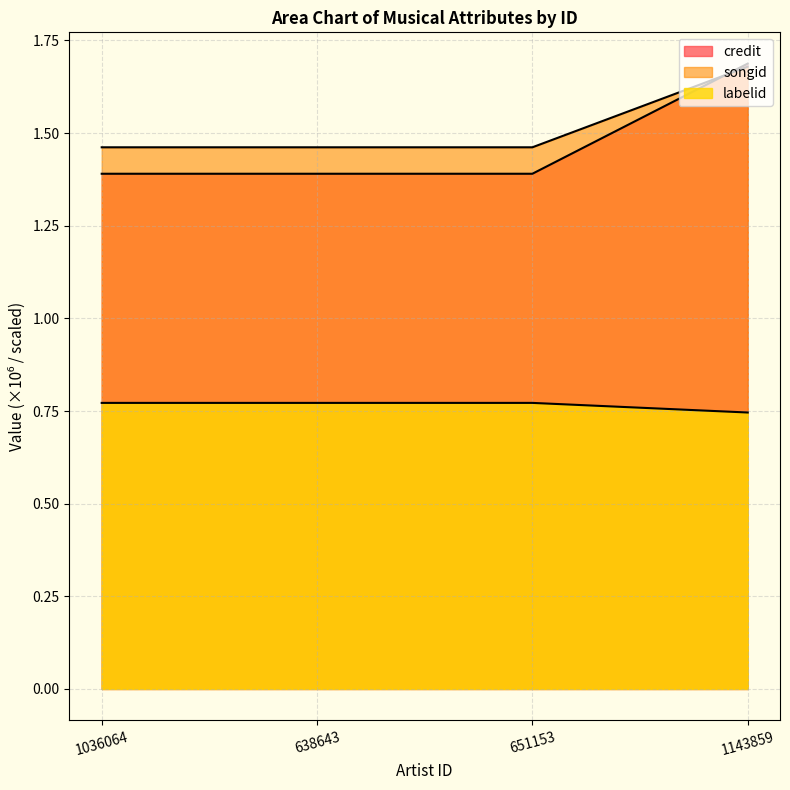

What is the difference between the highest and lowest values at 638643?

0.7